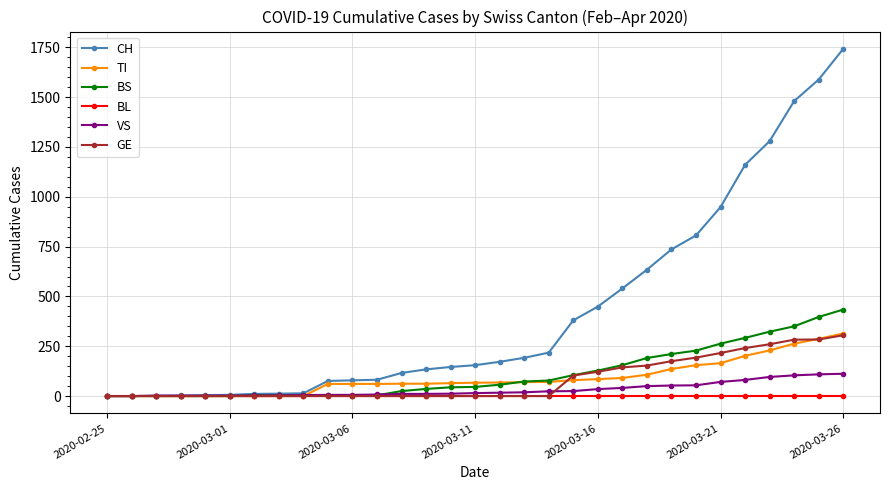

Which series has the largest total across all categories?

CH